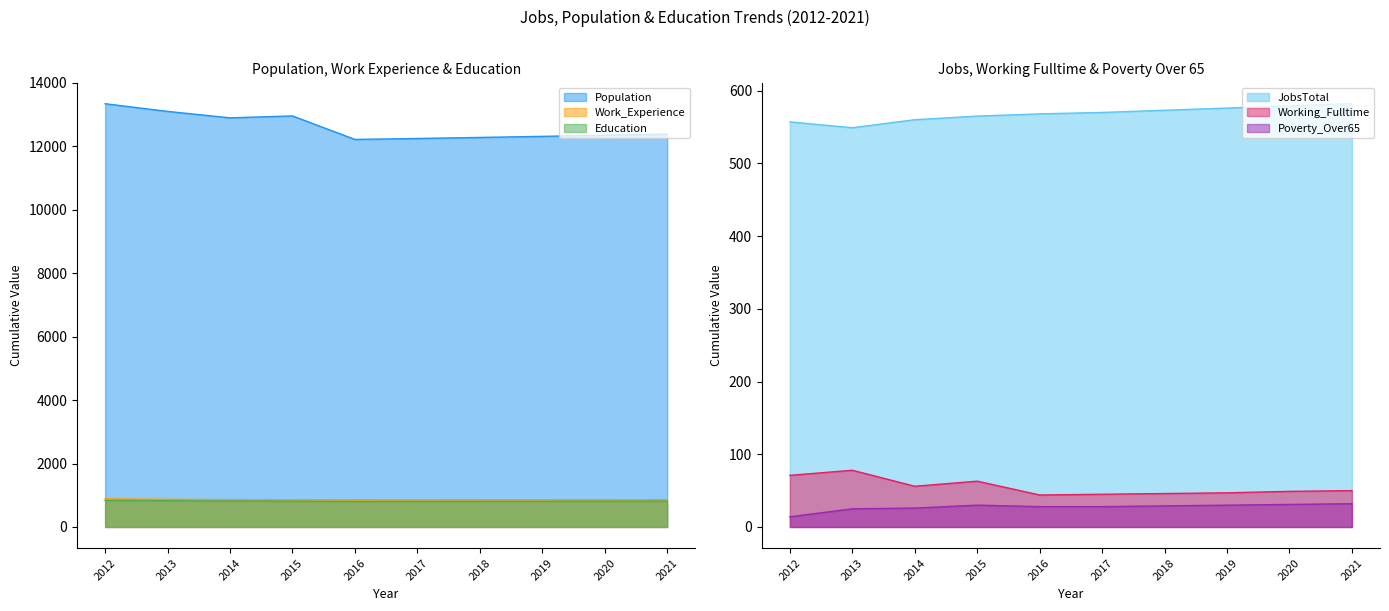

What is the approximate value of Working_Fulltime at 2017, to the nearest 10?

40